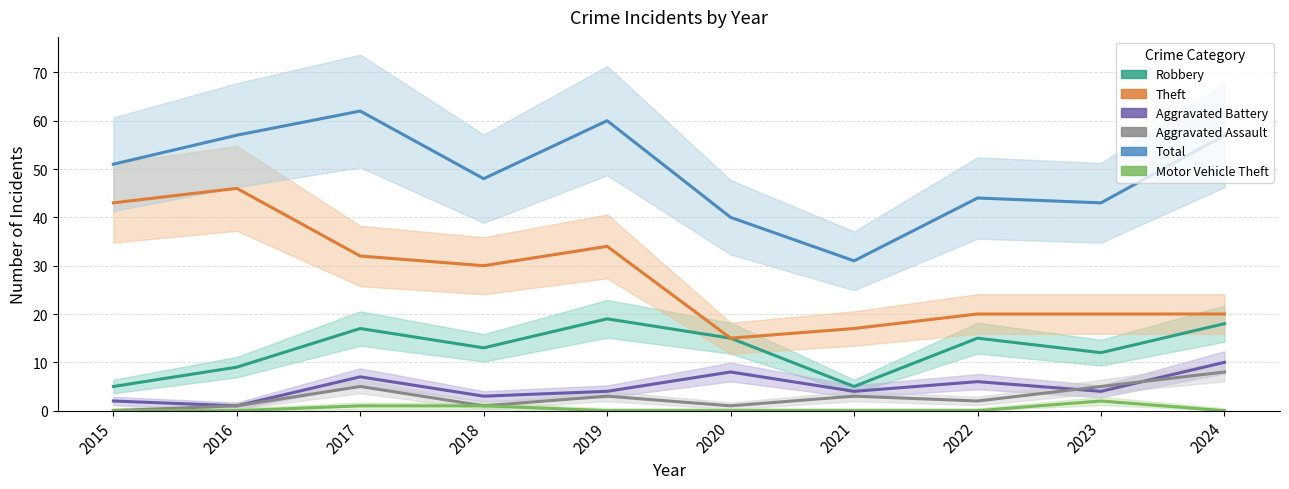

True or false: Theft has more than 2 points higher than both neighbors.

False